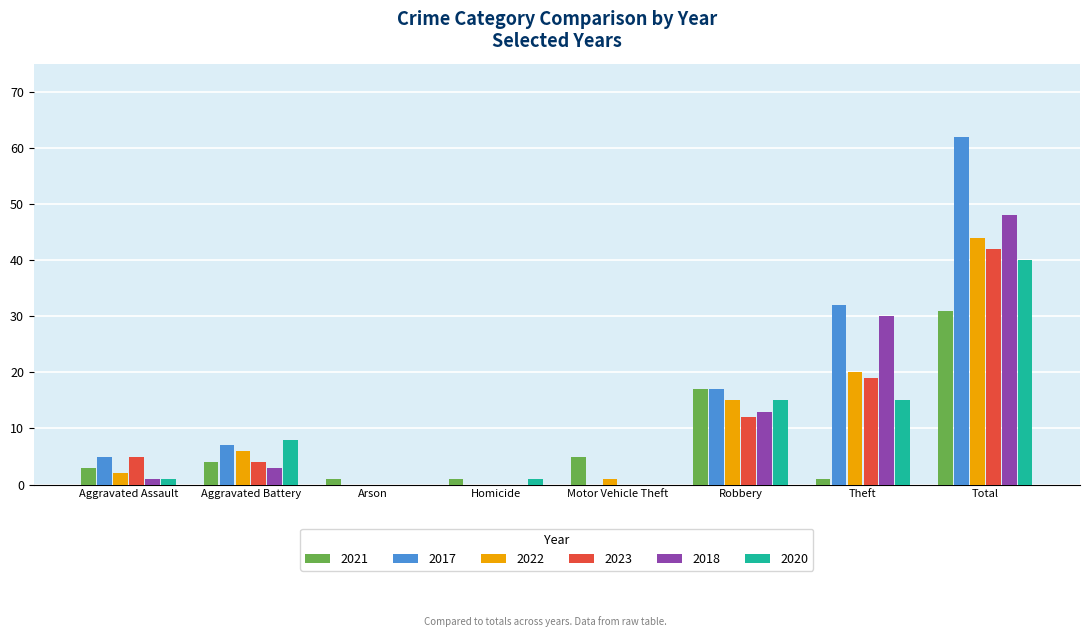

What are all the series names shown in the legend?

2021, 2017, 2022, 2023, 2018, 2020